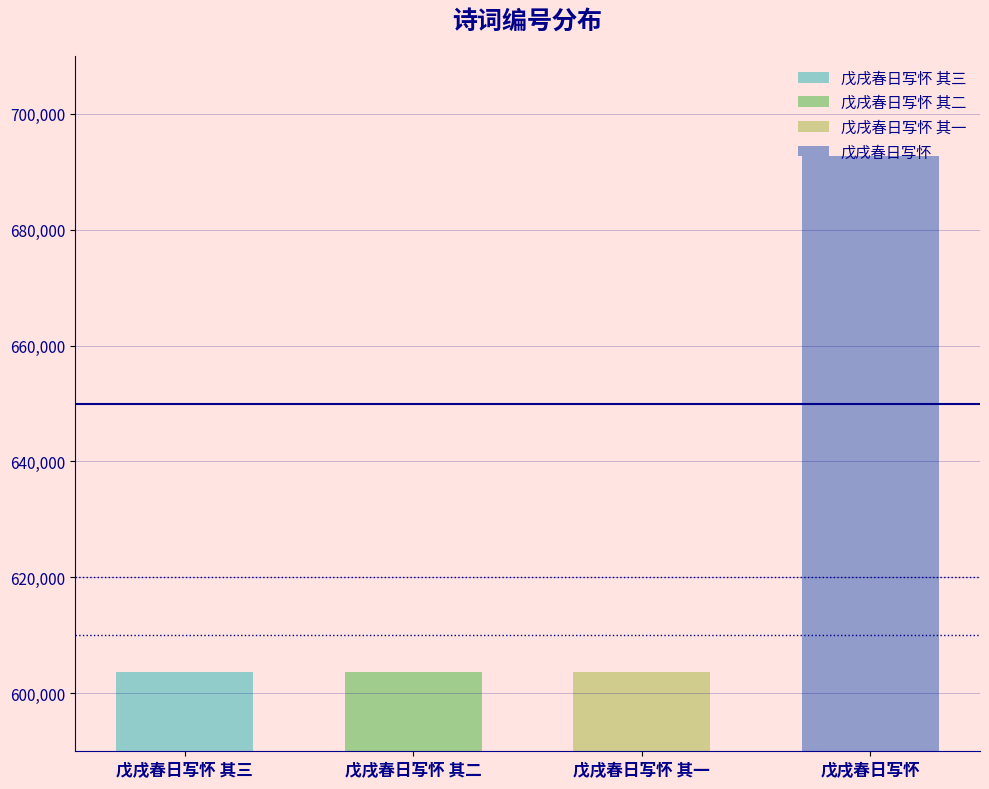

What value does the data have at 戊戌春日写怀 其三?

603750